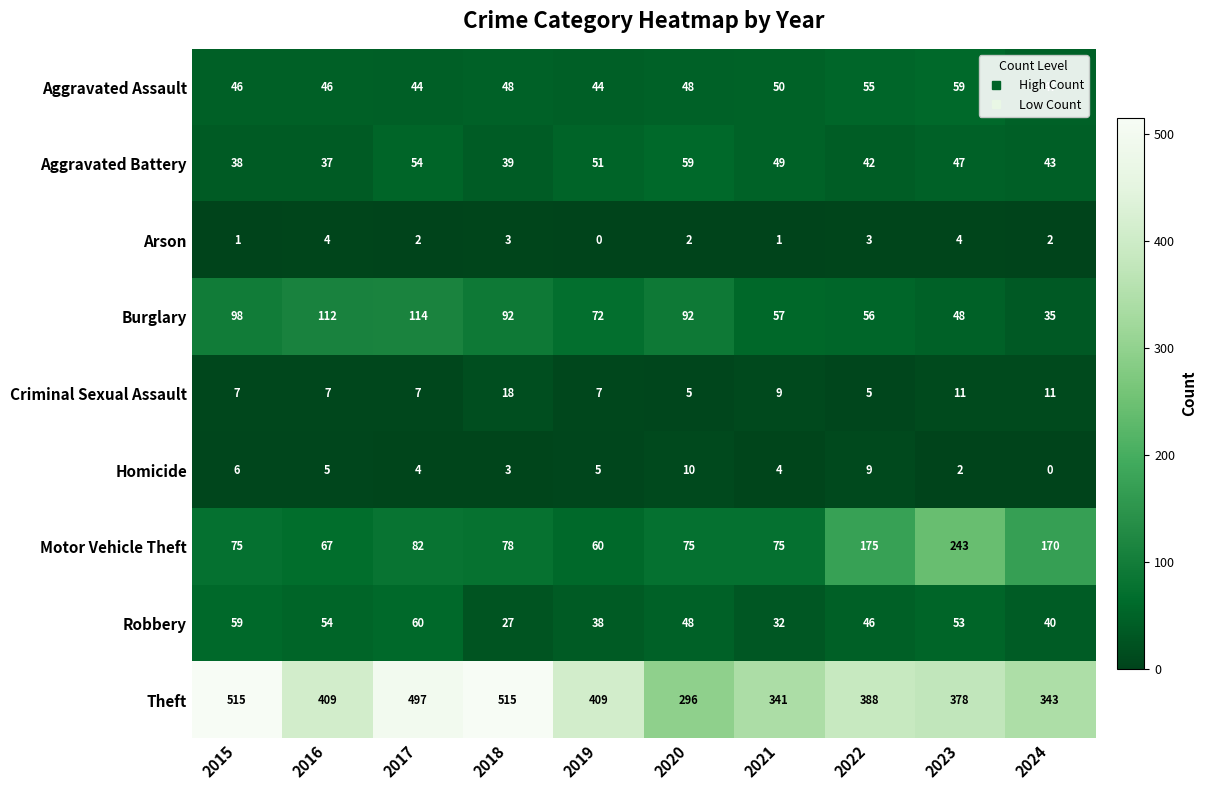

What is the greatest value displayed?

515